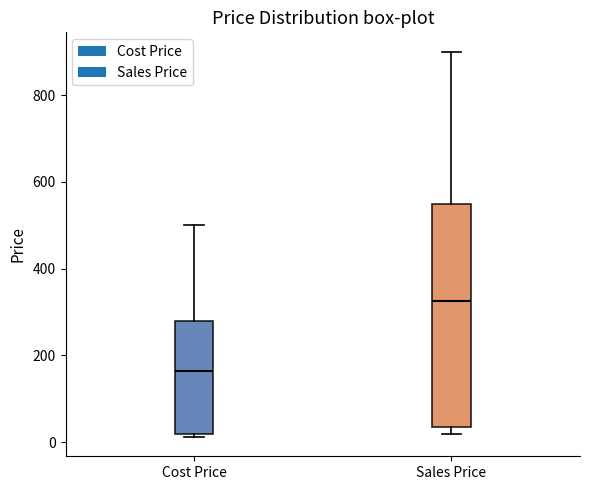

Where does the median line of the box for Cost Price sit on the y-axis? The values are not printed on the chart, so give them approximately, as read against the axis.

160